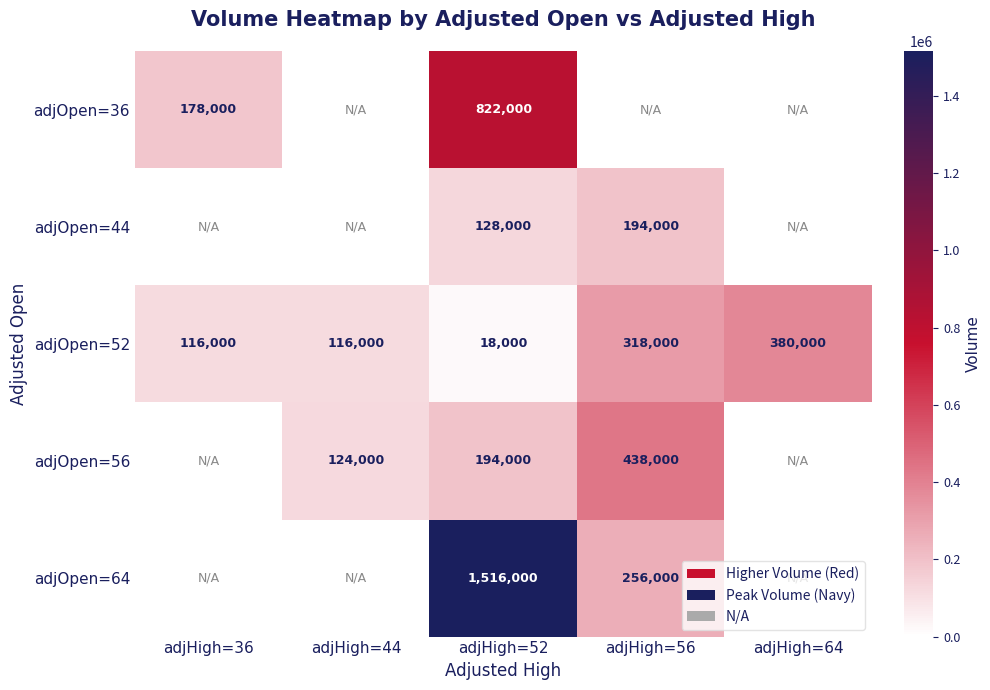

The adjOpen=64 series shows 368852 at adjHigh=56. True or false?

False